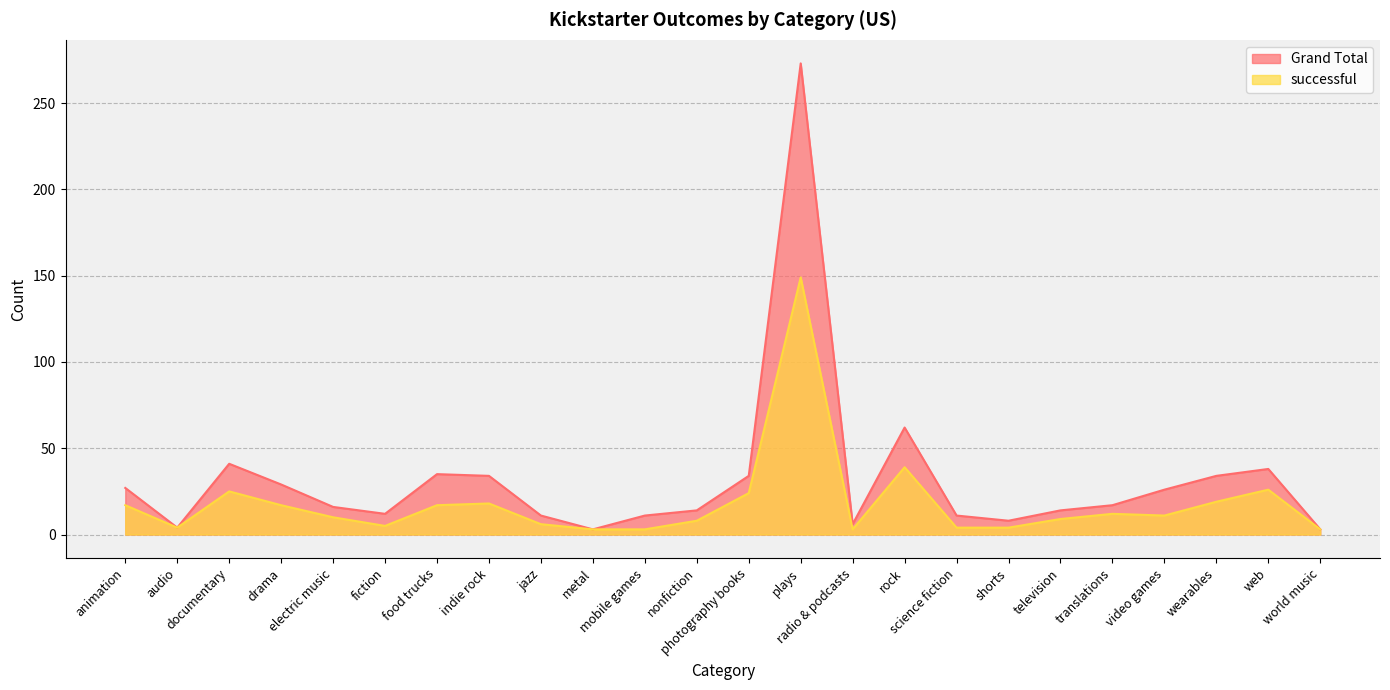

What is the label of the 10th point from the left?

metal